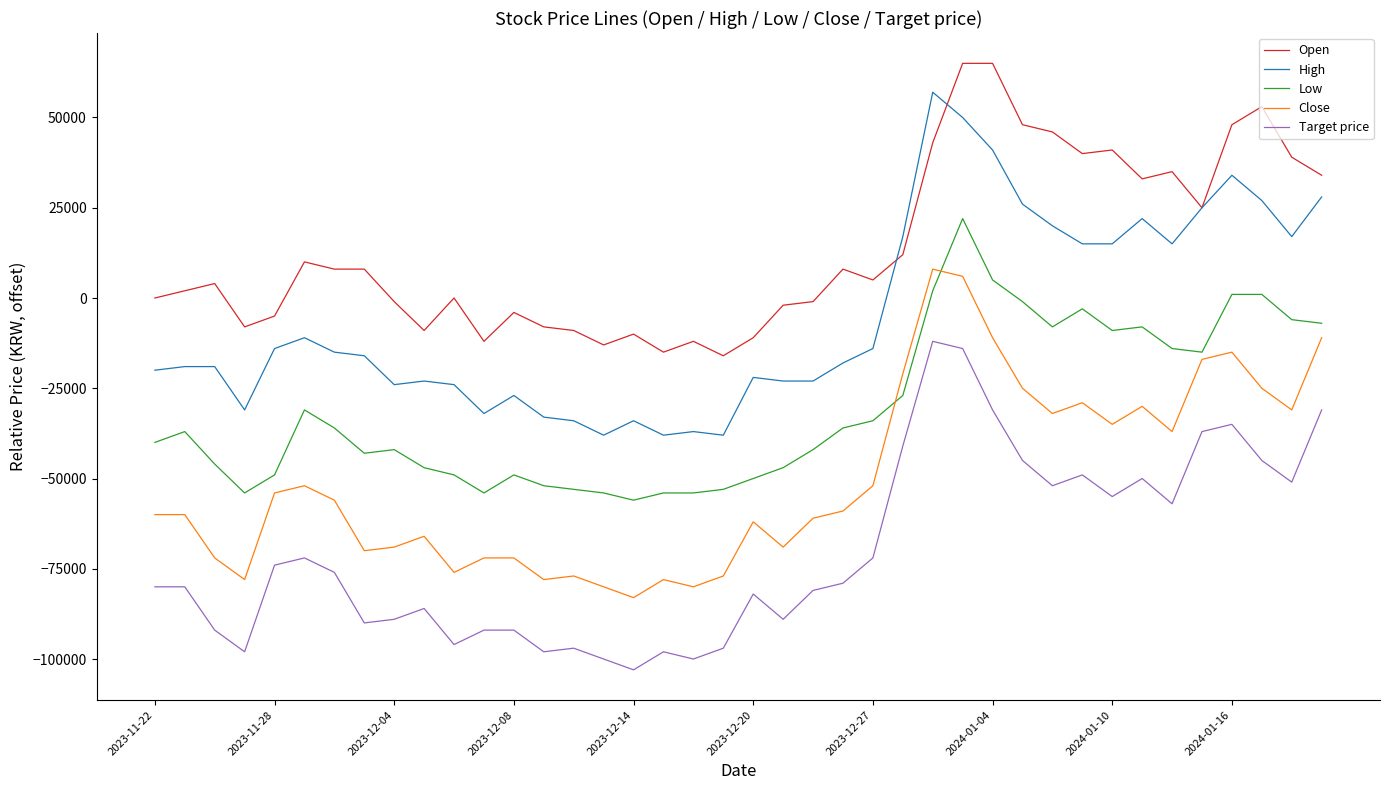

How many categories are shown in the chart?

40